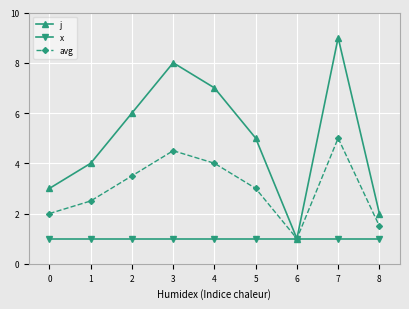

The j series shows 7.2 at 0. True or false?

False